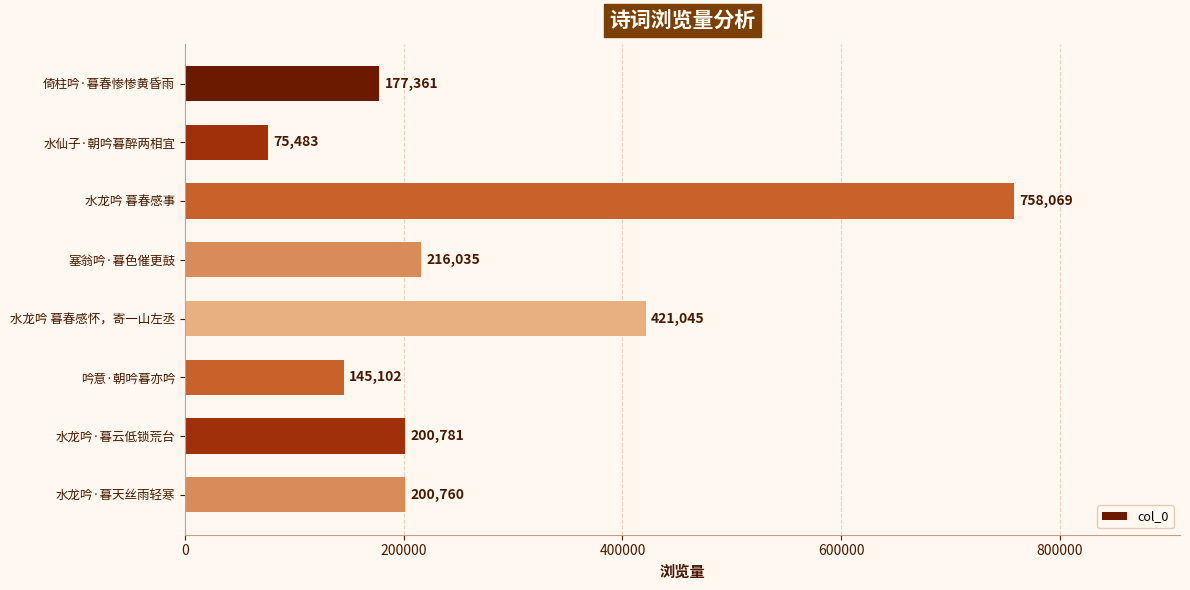

What position from the top is 水龙吟·暮天丝雨轻寒?

8